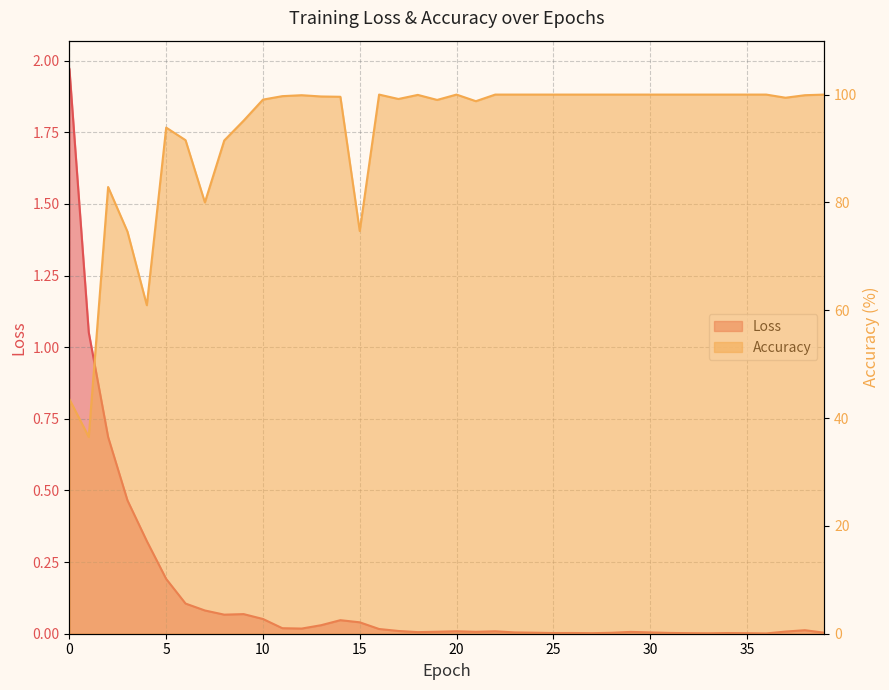

At which category is the sum across all series the highest?

16